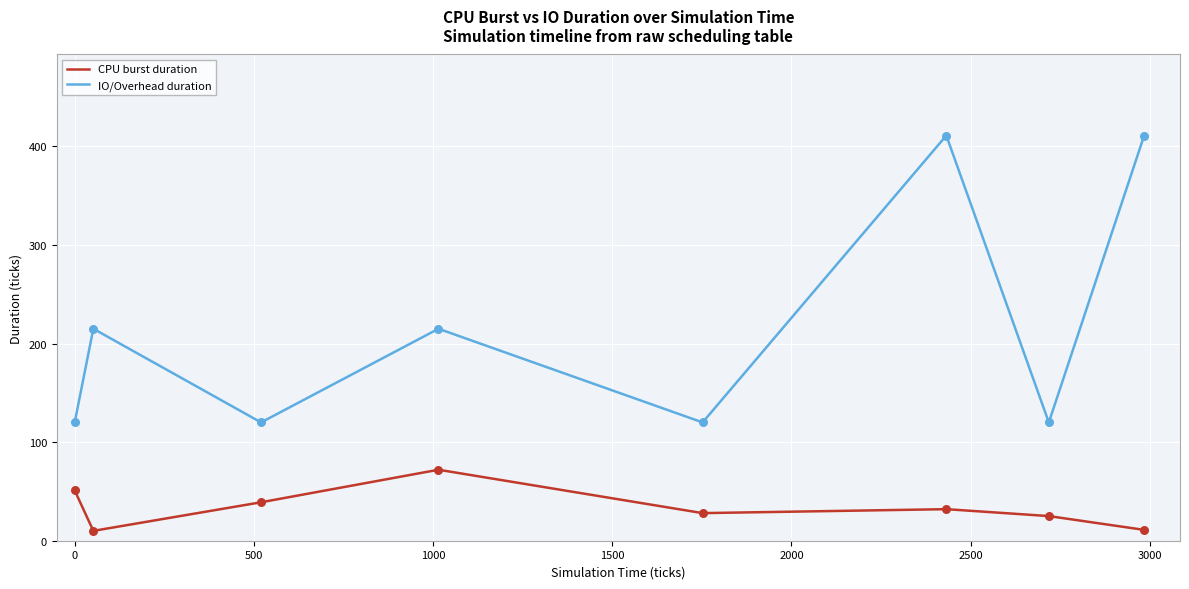

Which series has the largest range (max minus min)?

IO/Overhead duration